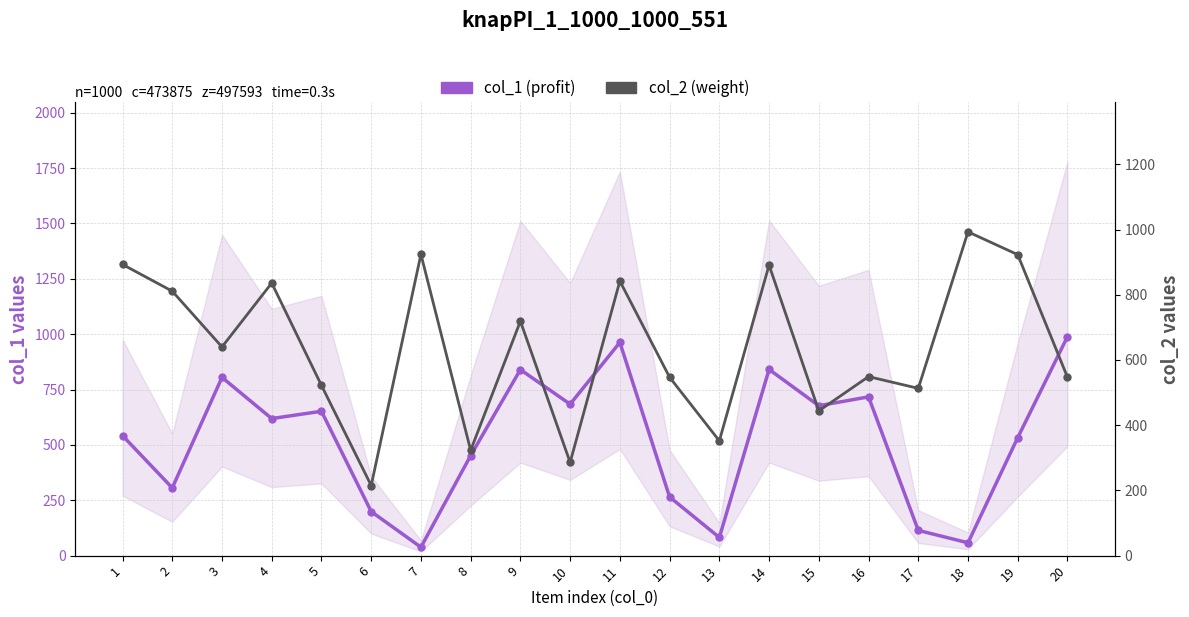

How many values in the col_1 (profit) series are below 619?

10